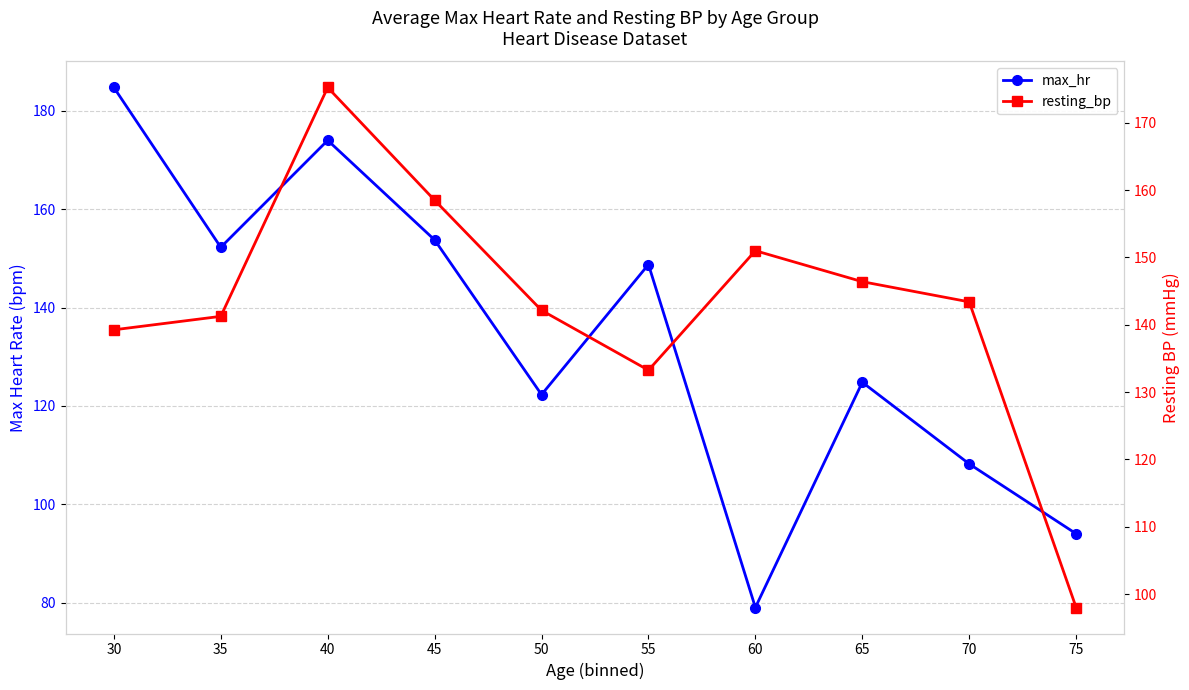

Which category has the lowest value in the max_hr series?

60